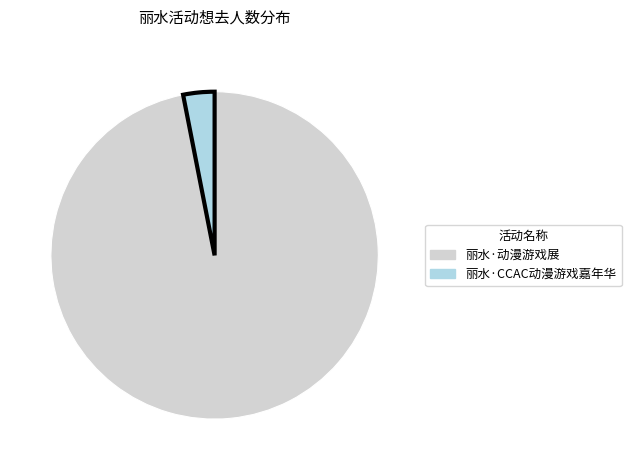

Which category has the biggest portion of the pie?

丽水·动漫游戏展